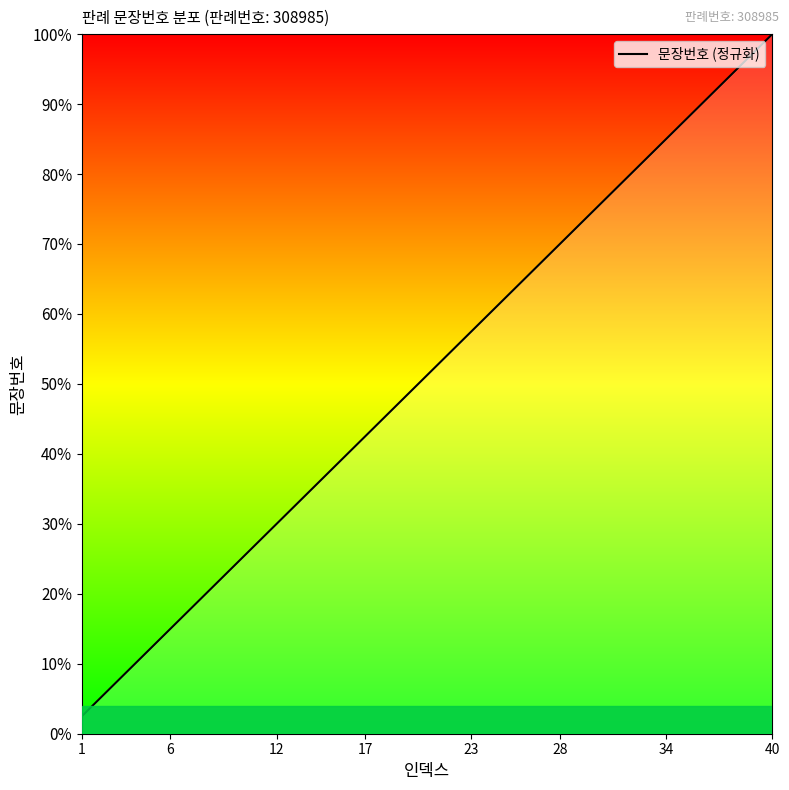

Is this an area chart (filled region under the line)?

Yes